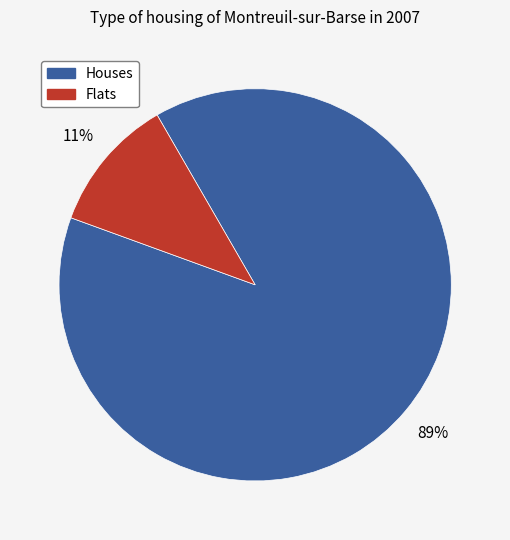

To the nearest percent, what percentage of the pie is Flats?

11%